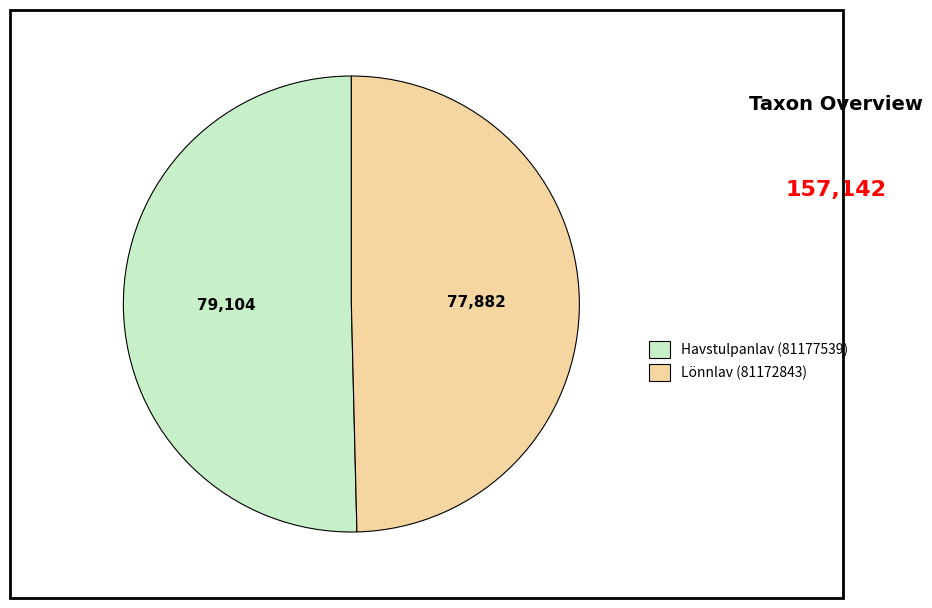

Approximately how many times larger is the value at Lönnlav (81172843) compared to Havstulpanlav (81177539)?

1.0